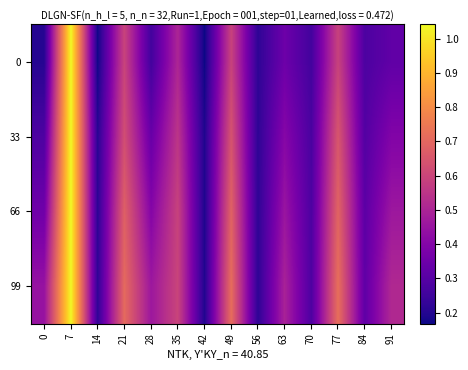

How many categories are shown in the chart?

14